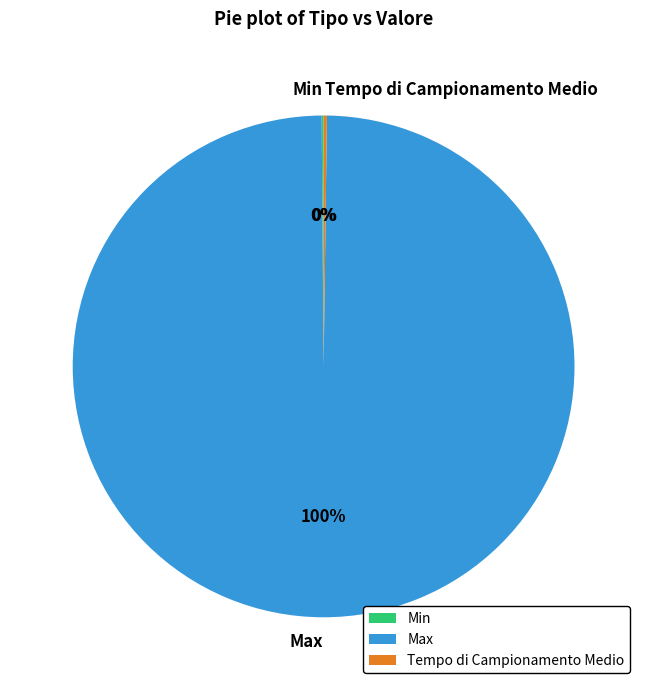

Which slice is the largest?

Max